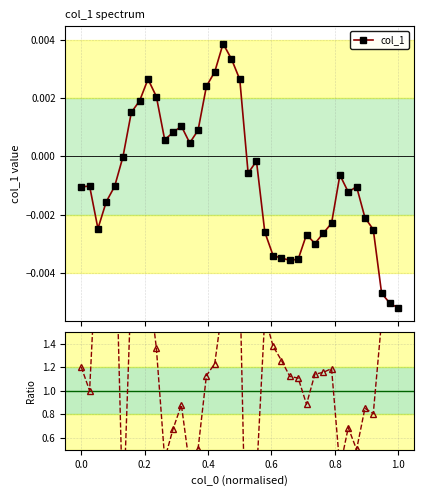

True or false: col_1 has more than 2 points higher than both neighbors.

True